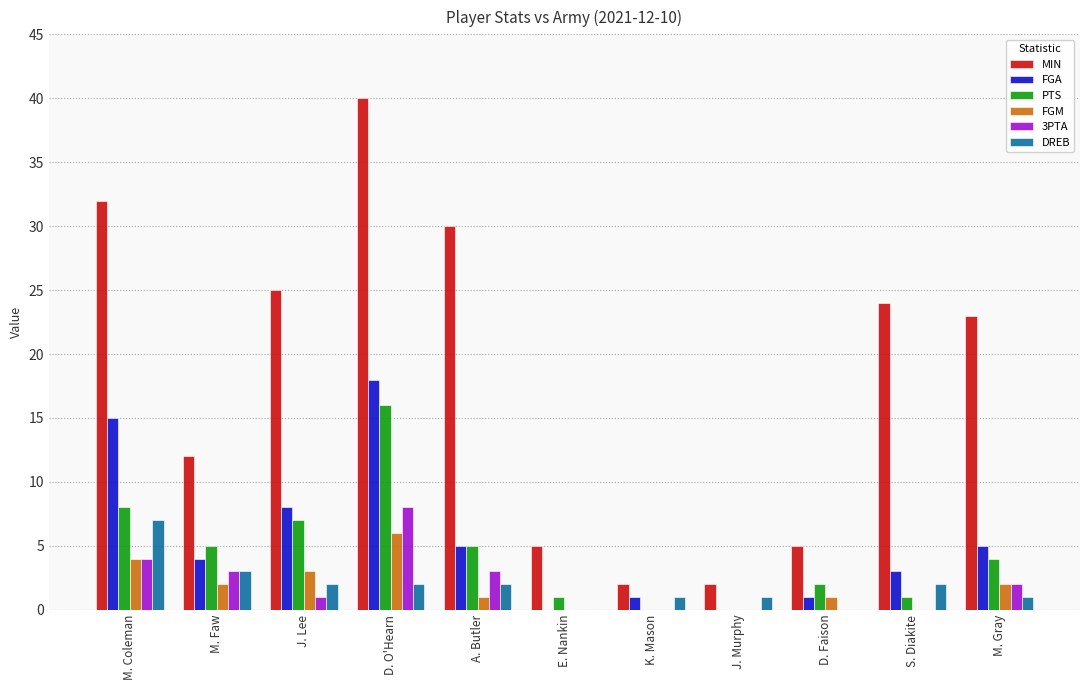

Which series has the largest total across all categories?

MIN